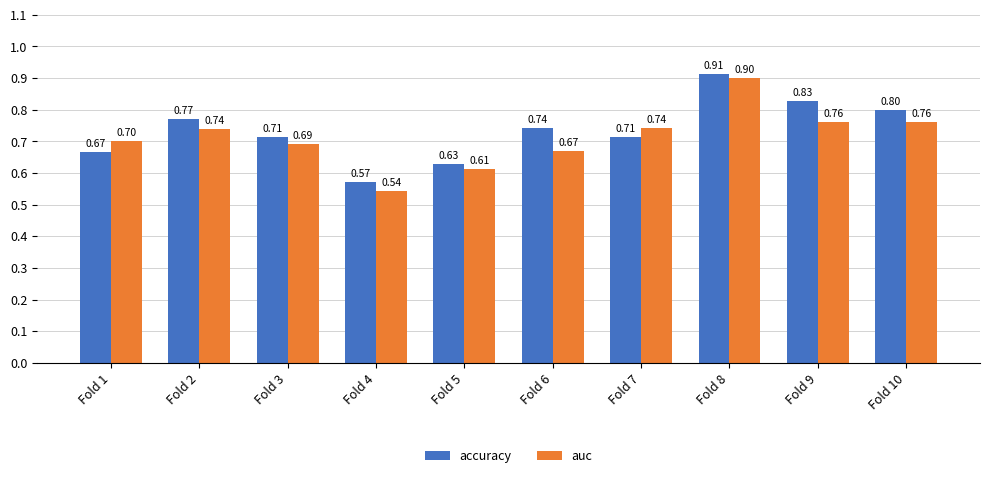

The value of auc at Fold 5 is 1.1. True or false?

False